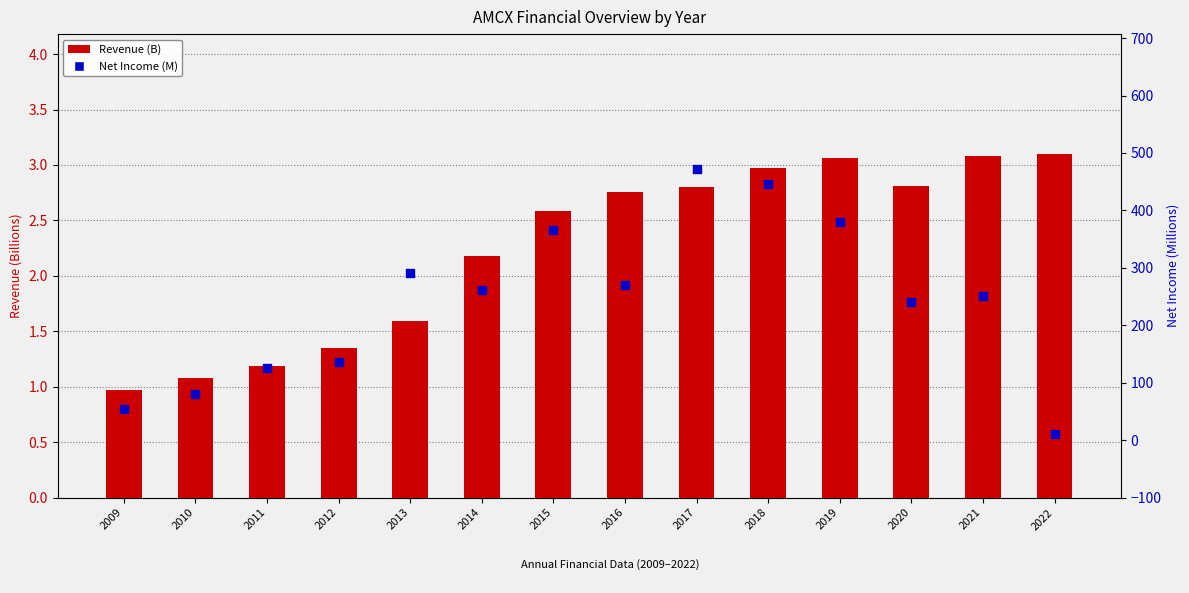

Which series reaches the maximum Y coordinate?

Net Income